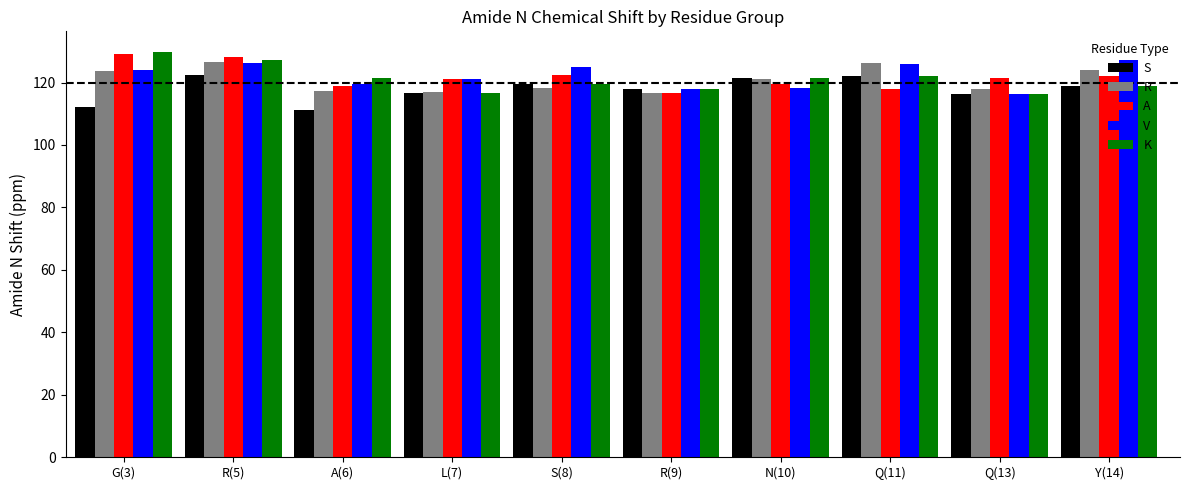

What is the spread (max minus min) of values at Q(11)?

8.1